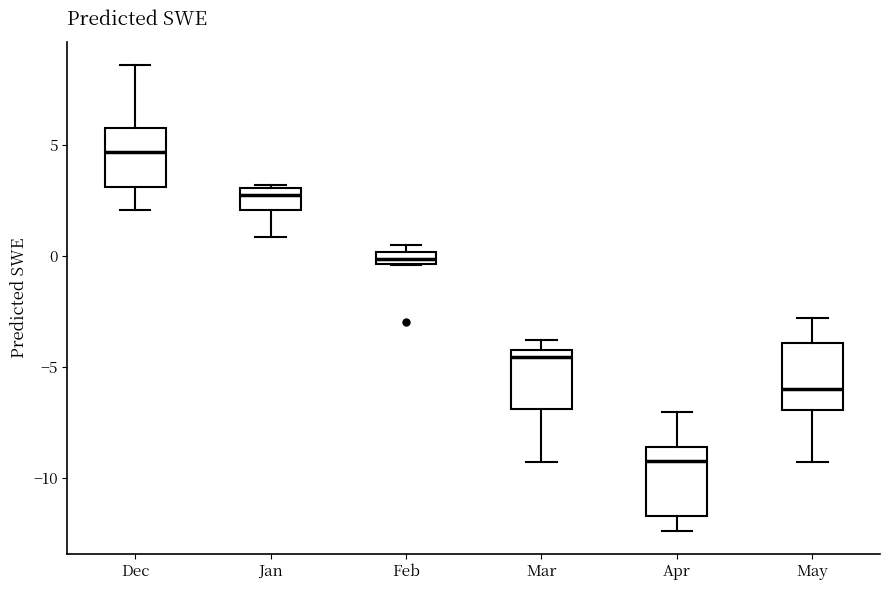

Where does the lower whisker of the box for Jan end on the y-axis? The values are not printed on the chart, so give them approximately, as read against the axis.

1.0